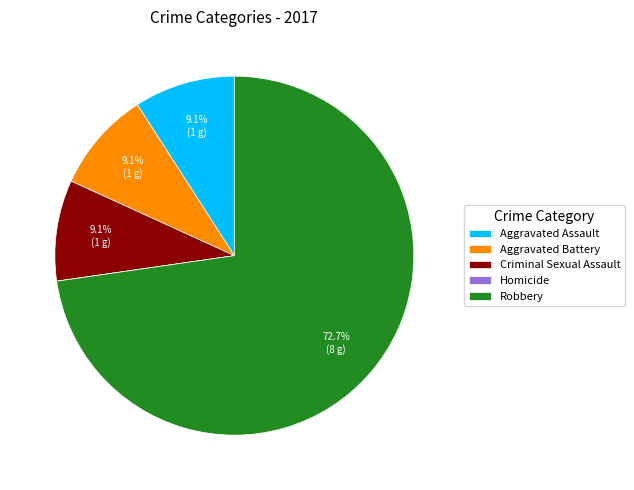

Which has a higher value, Aggravated Assault or Robbery?

Robbery